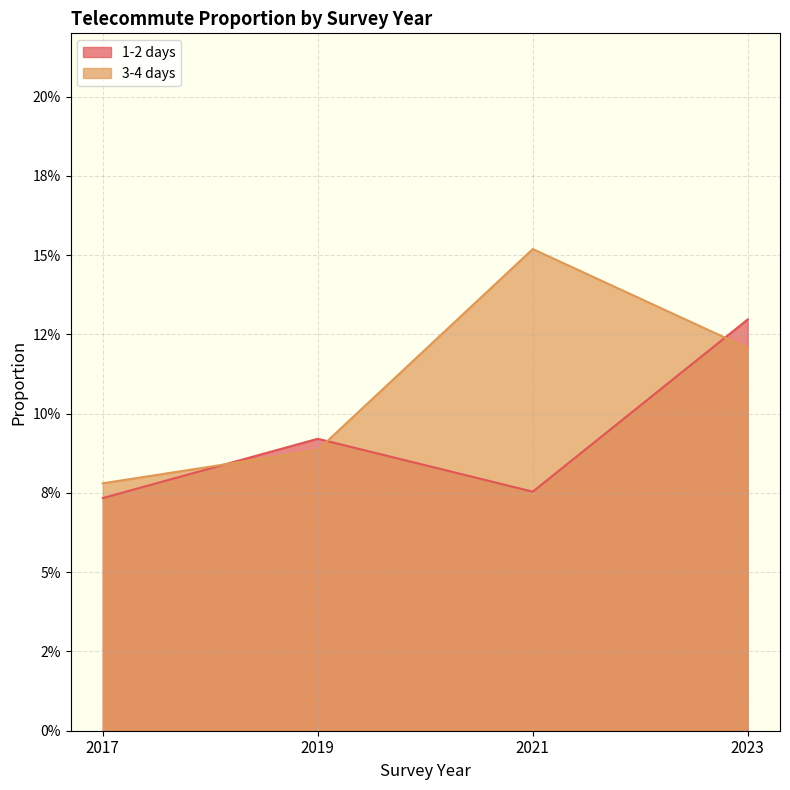

Reading left to right, list all the values displayed in this chart.

1-2 days: 0.1	0.1	0.1	0.1
3-4 days: 0.1	0.1	0.2	0.1